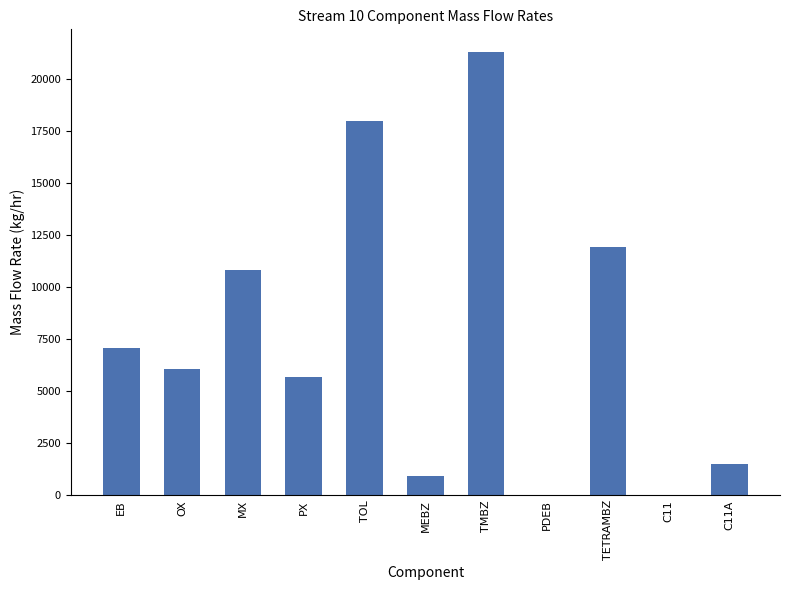

Read the value at MEBZ.

939.2